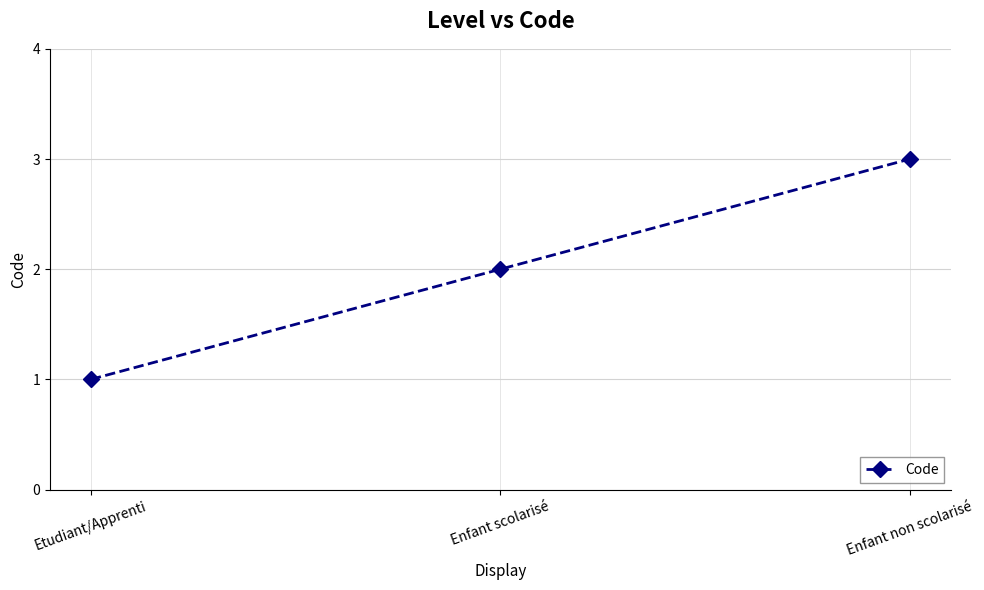

At which category does the chart reach its minimum across all series?

Etudiant/Apprenti